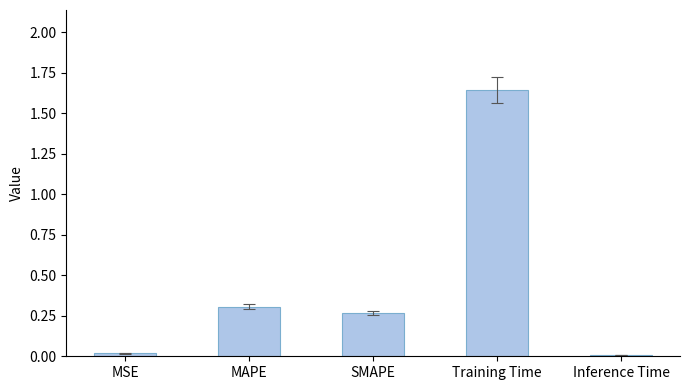

What is the label of the 5th bar from the left?

Inference Time